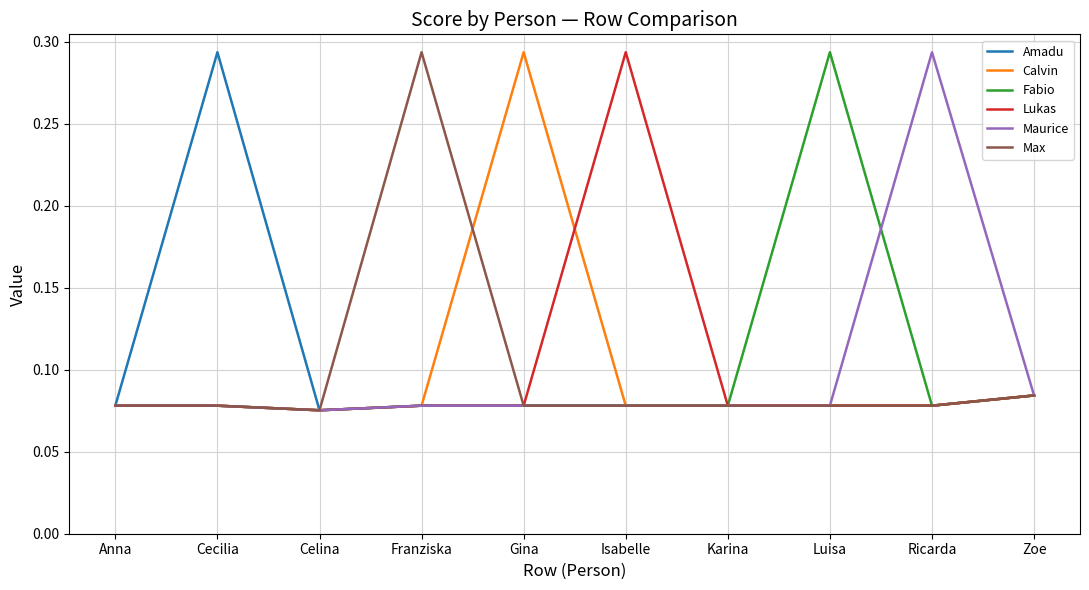

At which label does Fabio reach its peak?

Luisa